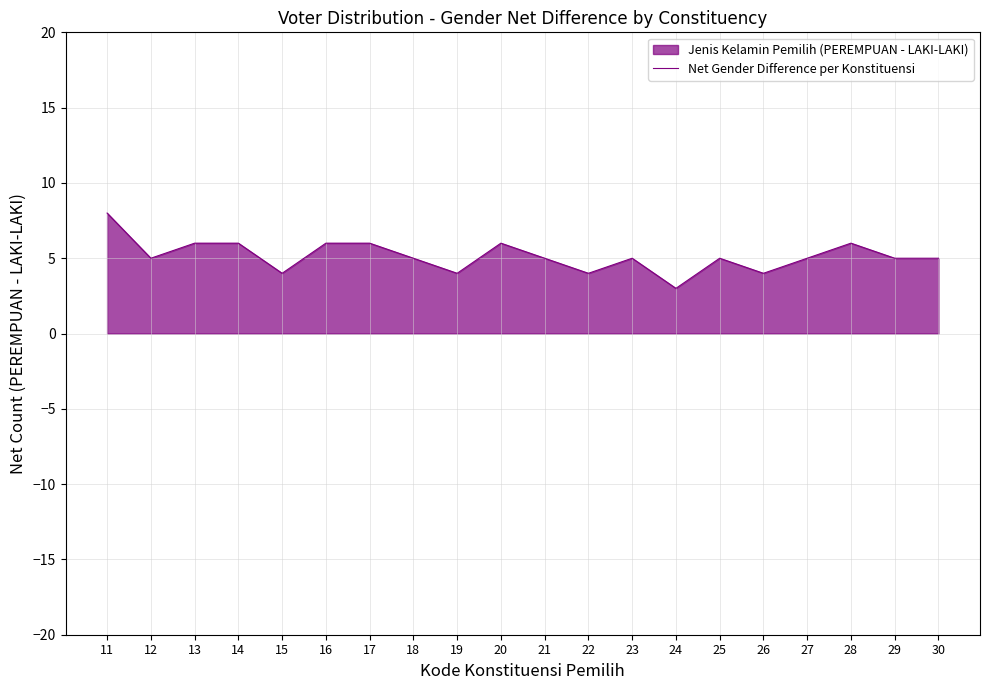

True or false: the data shows 3 at 28.

False